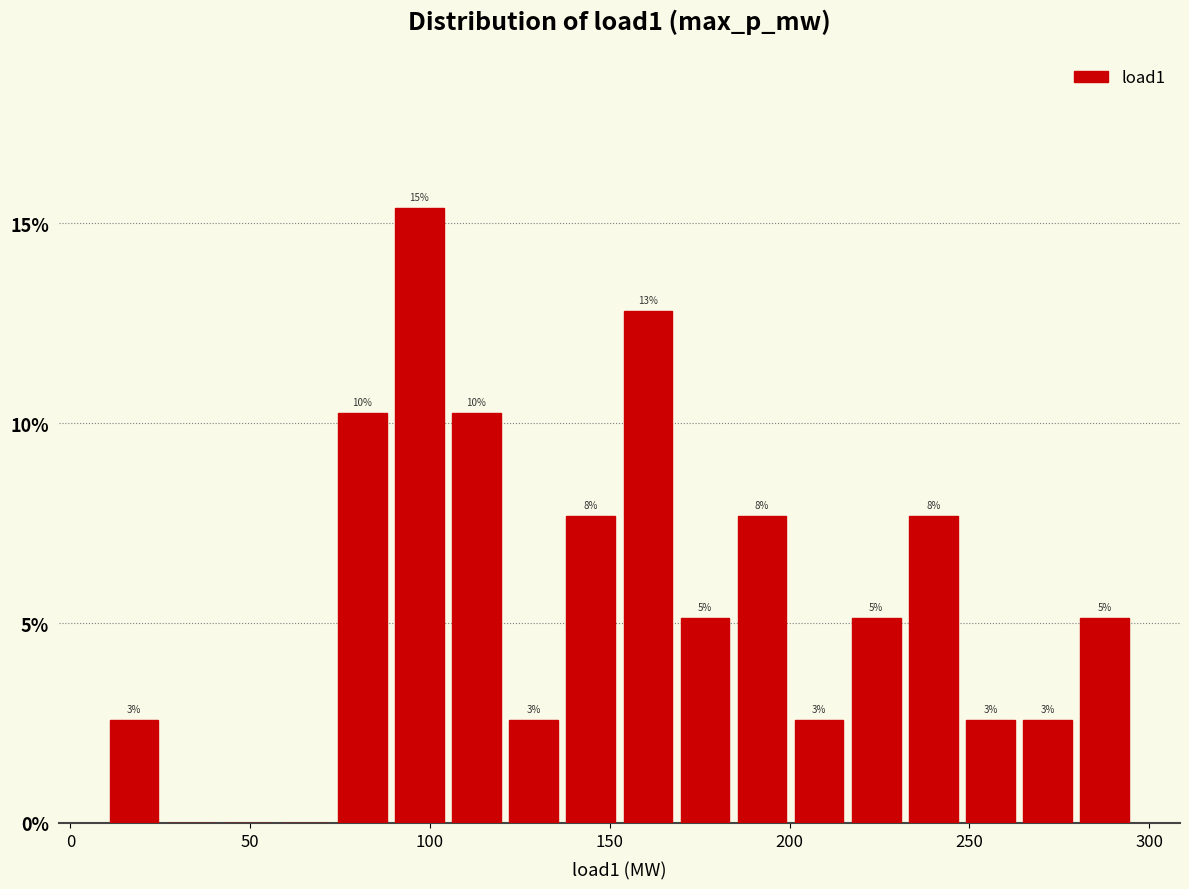

Around what value on the x-axis is the tallest bar? Give the approximate position of its centre, as read against the axis.

95